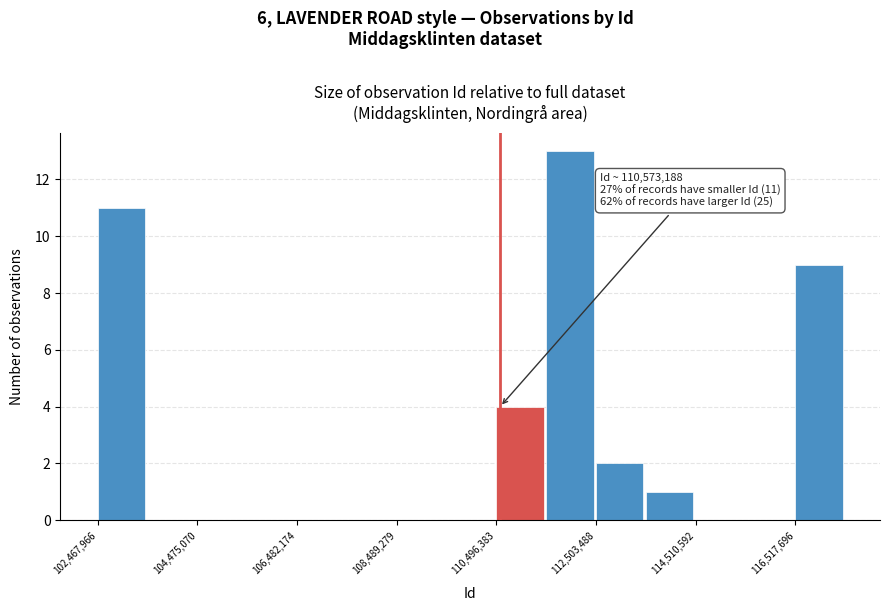

Read against the x-axis, roughly where is the centre of the tallest bar?

112000000